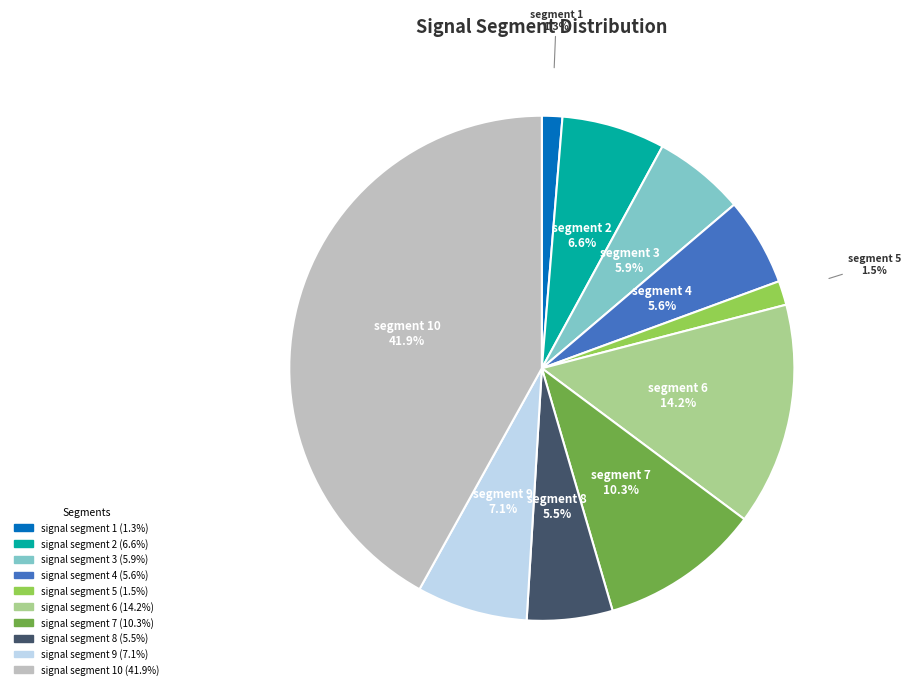

How many segments does this pie chart have?

10